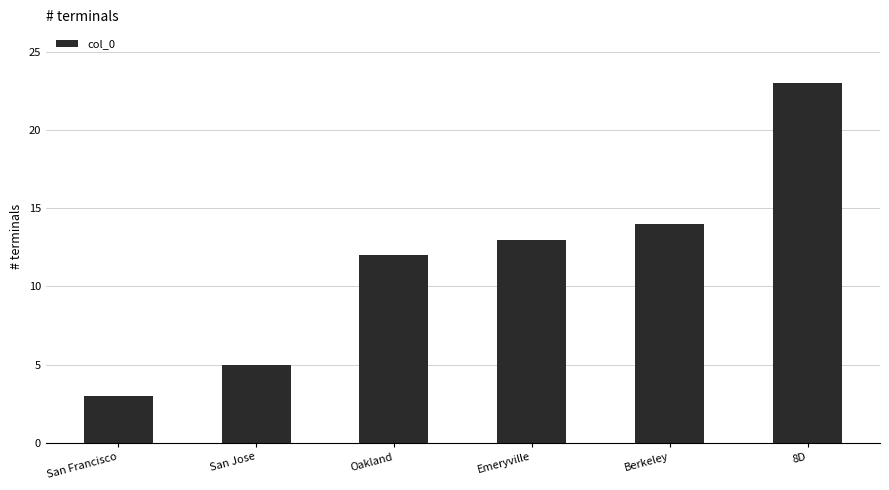

What is the value of the 6th bar from the left?

23